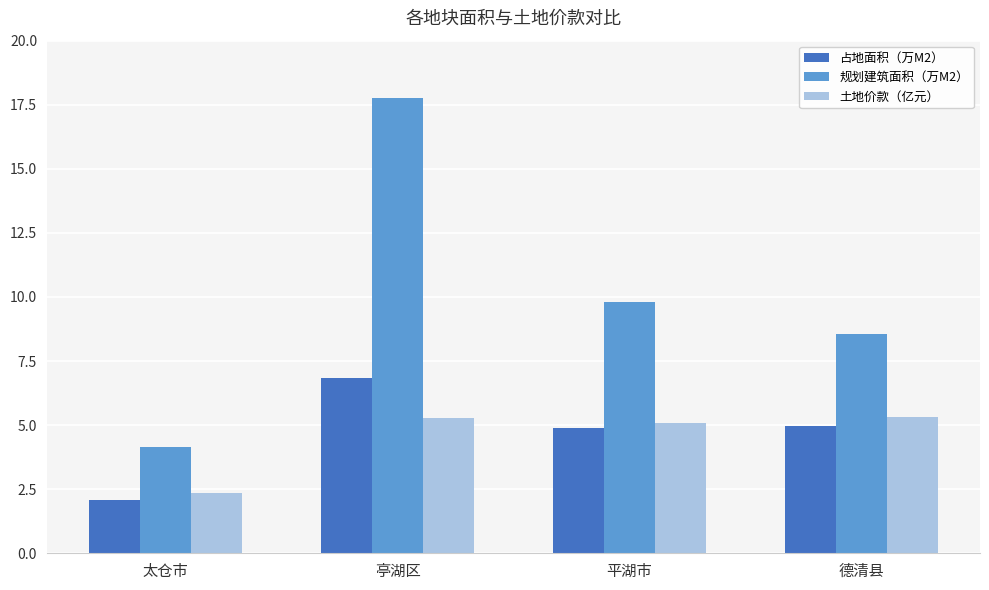

How many values in the 规划建筑面积（万M2） series are below 9?

2